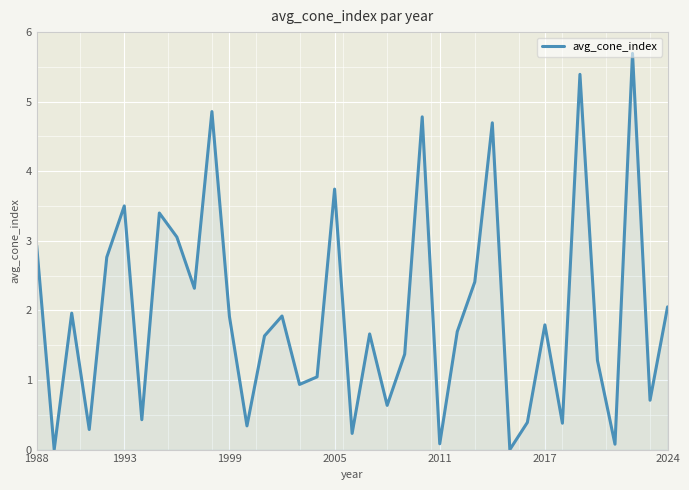

Count the number of categories in the chart.

37